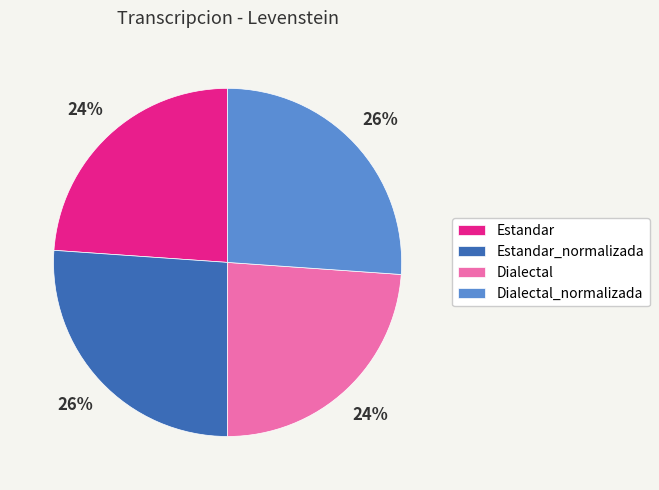

To the nearest percent, what is the combined percentage of Estandar and Dialectal_normalizada?

50%